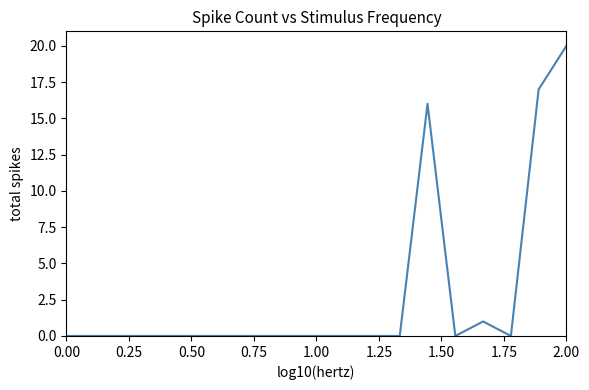

What is the maximum value shown in the chart?

20